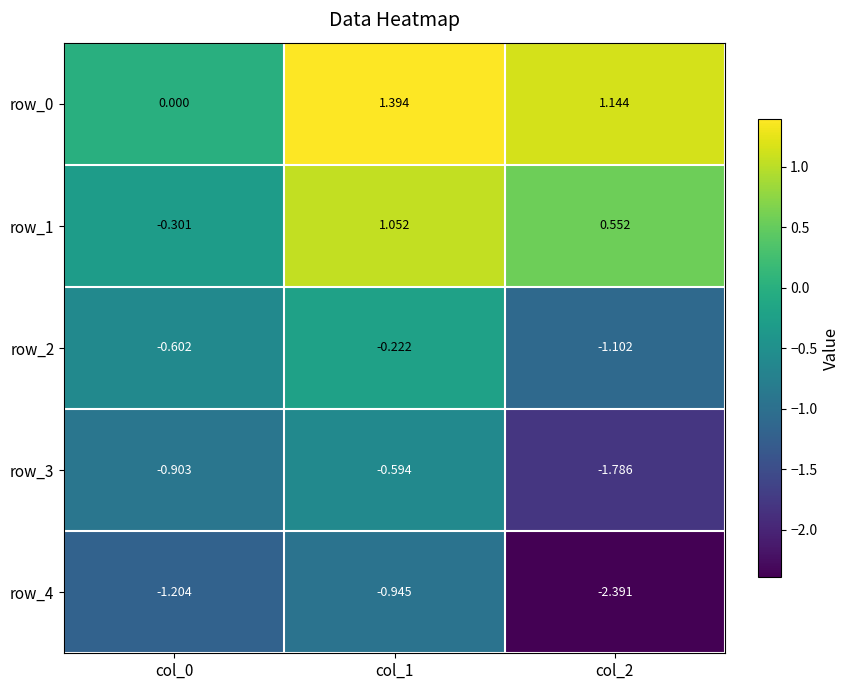

What is the difference between the maximum and minimum values in the row_2 series?

0.9